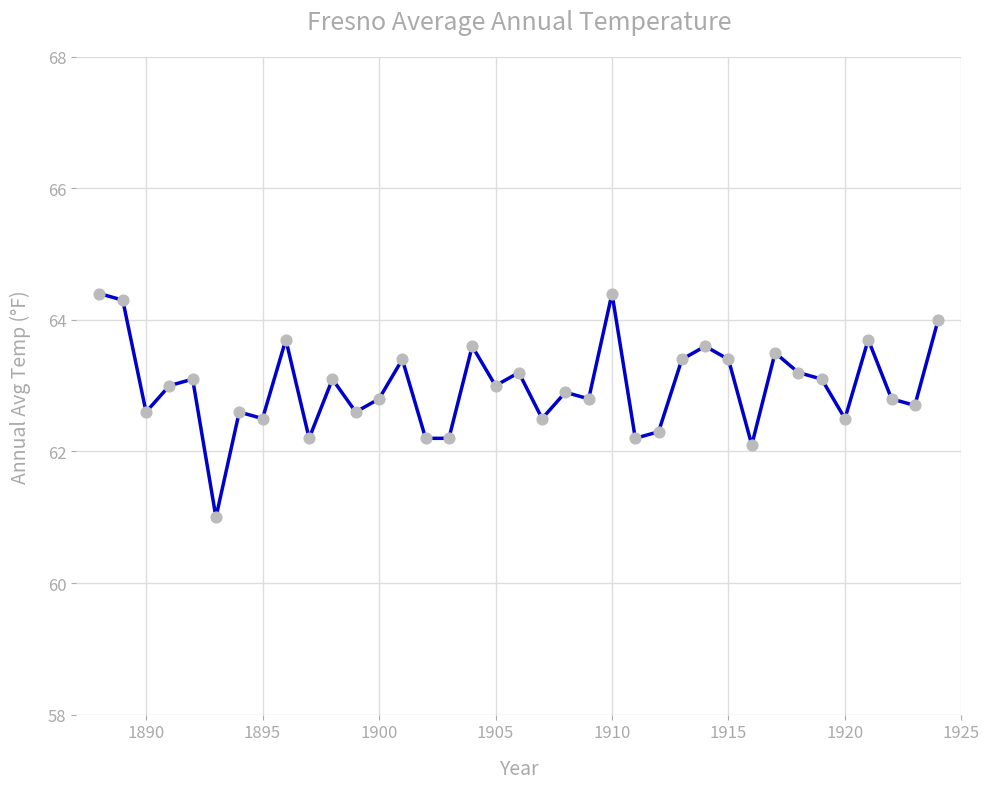

What is the difference between the maximum and minimum values?

3.4